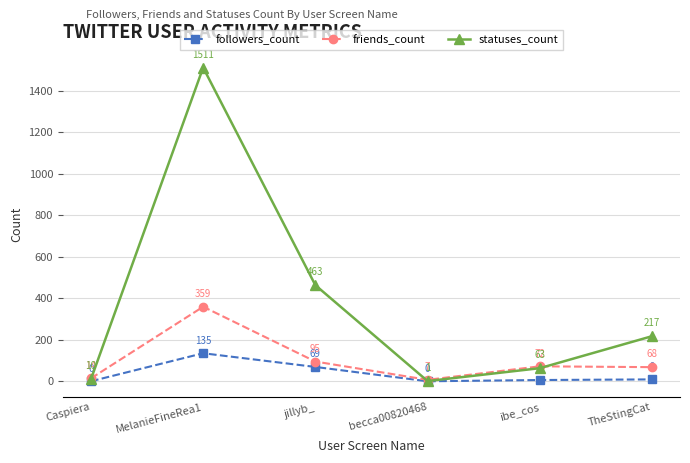

What is the difference between the second highest and second lowest values in the followers_count series?

69